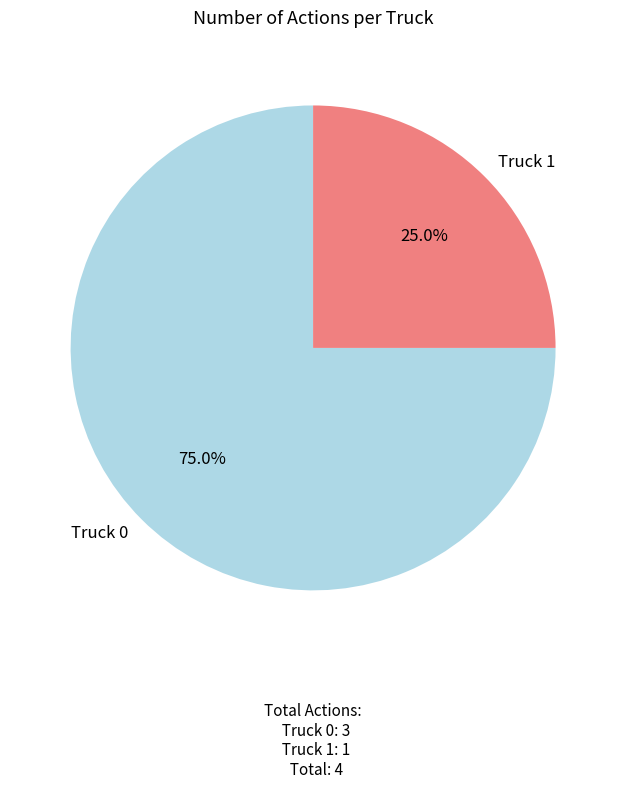

Rank the categories by value from lowest to highest.

Truck 1, Truck 0